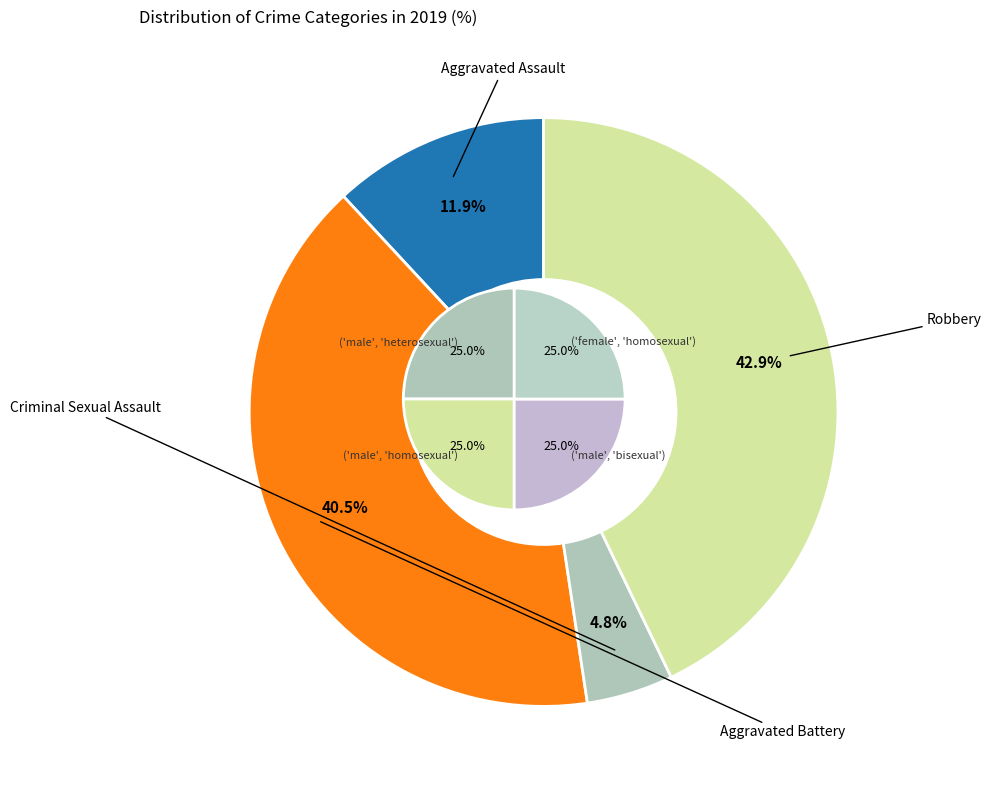

The Aggravated Assault slice represents 12% of the pie. True or false?

True